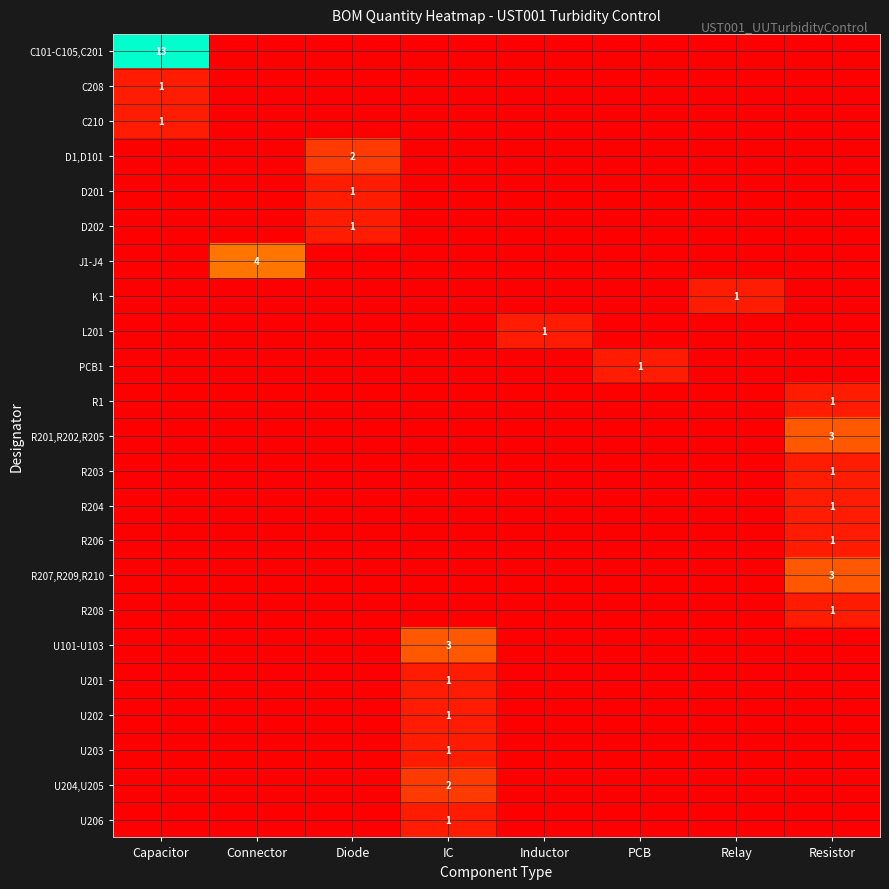

Between Capacitor and Resistor, which series saw the biggest shift?

C101-C105,C201